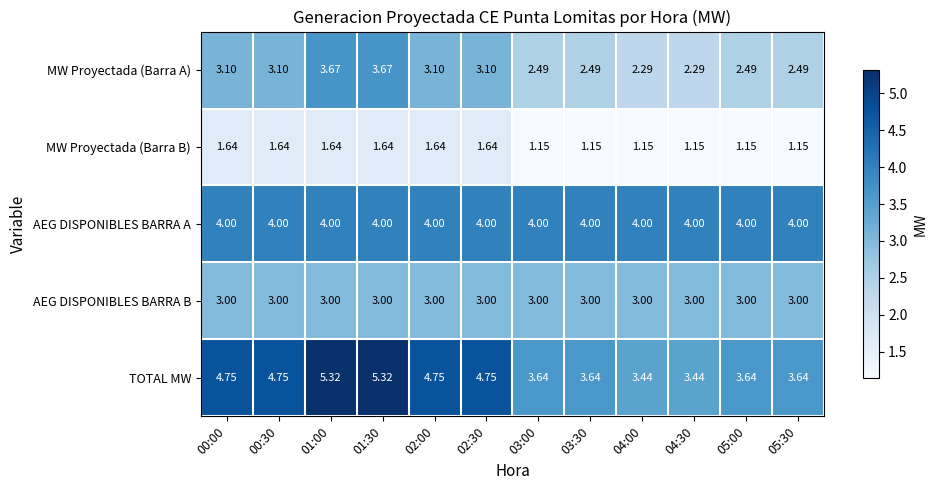

Is the value of AEG DISPONIBLES BARRA A at 03:30 greater than the value of MW Proyectada (Barra B) at 02:30?

Yes